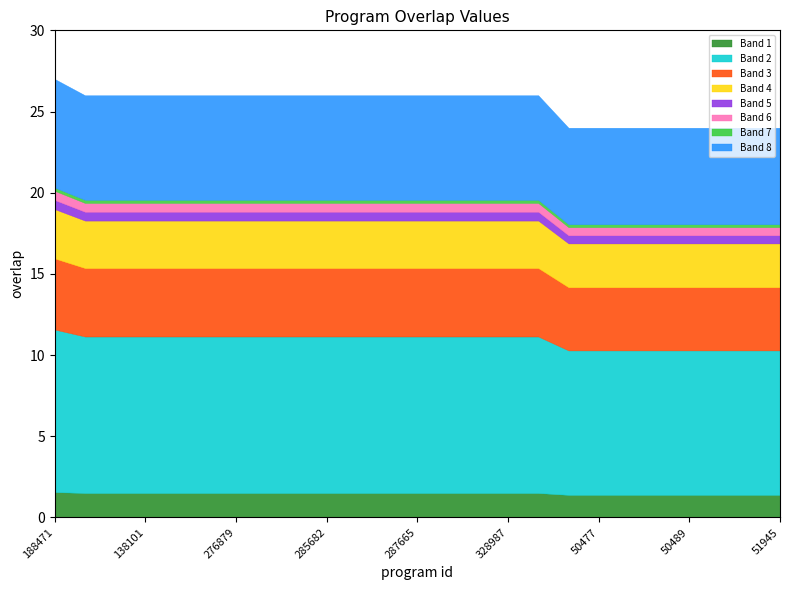

Count the values in the range 24 to 26.

24